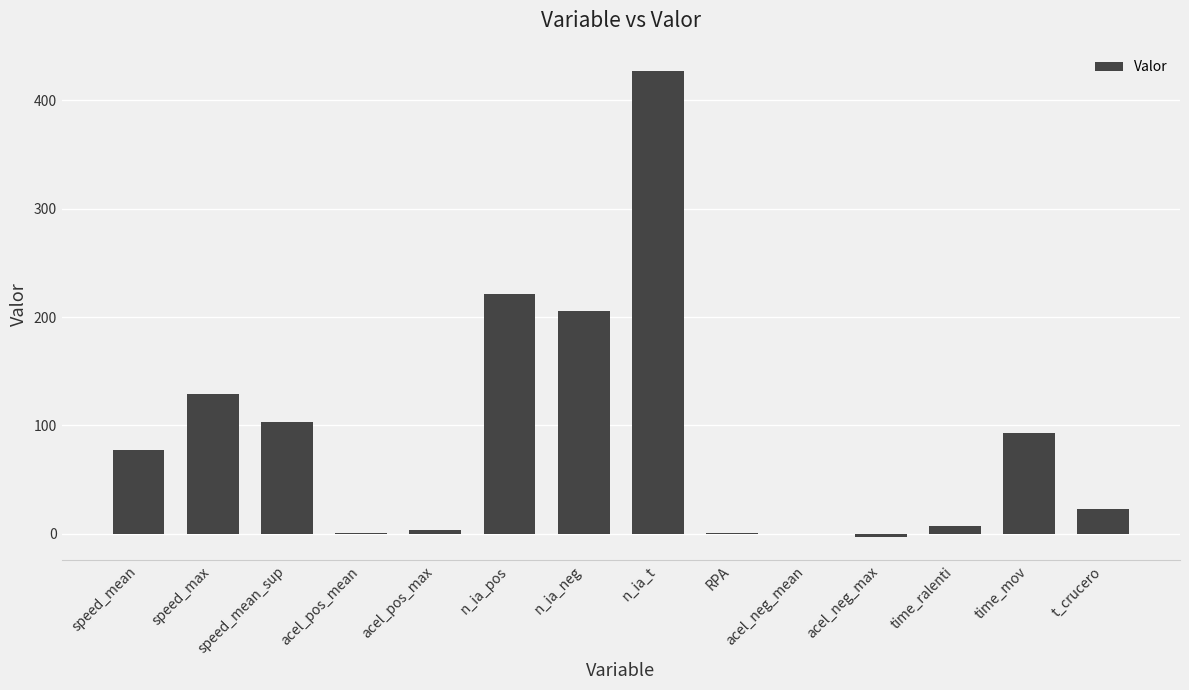

The value at speed_max is 48.9. True or false?

False